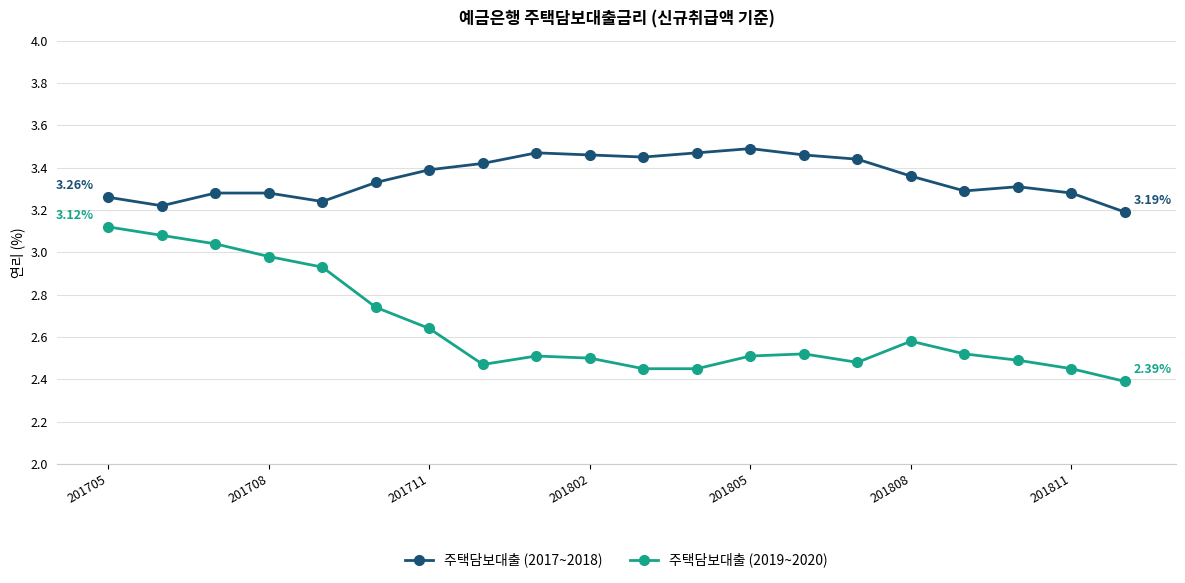

What is the difference between the second highest and second lowest values in the 주택담보대출 (2019~2020) series?

0.6